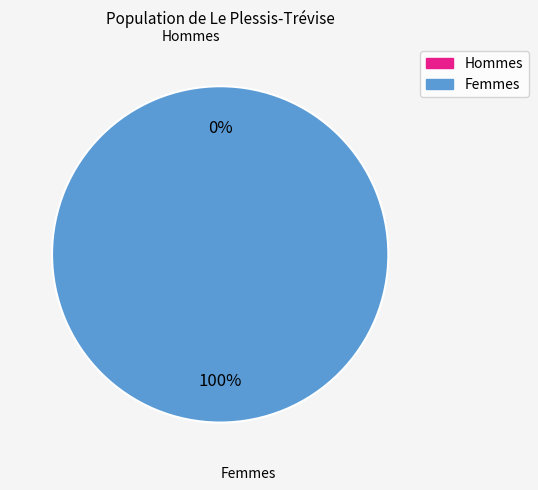

How many segments does this pie chart have?

2